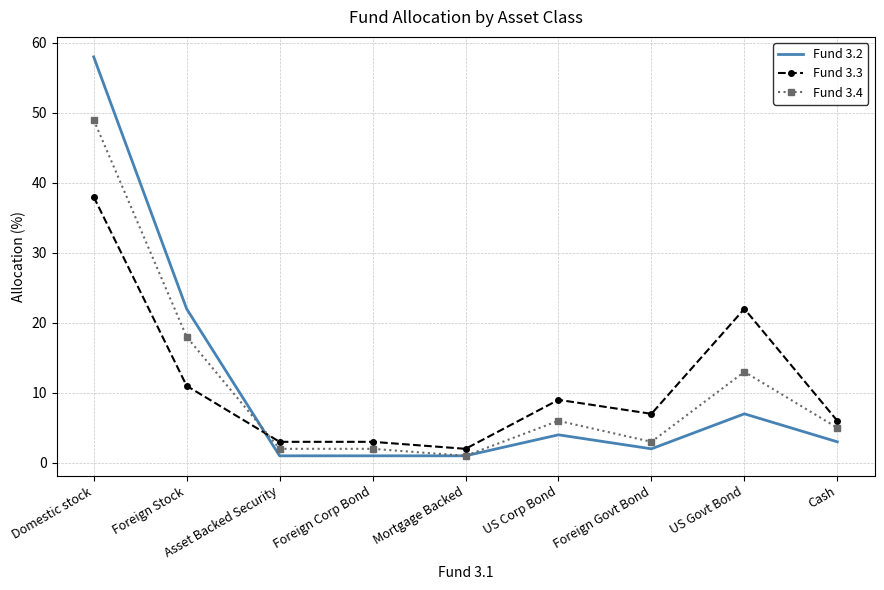

Which series changed the most between Foreign Govt Bond and US Govt Bond?

Fund 3.3